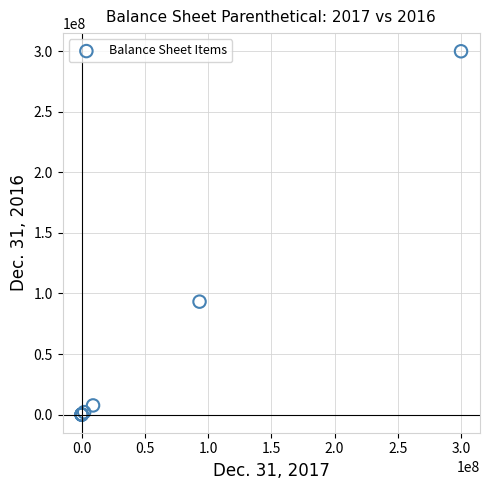

What Y value in the scatter plot is closest to 150000000?

93236023.0